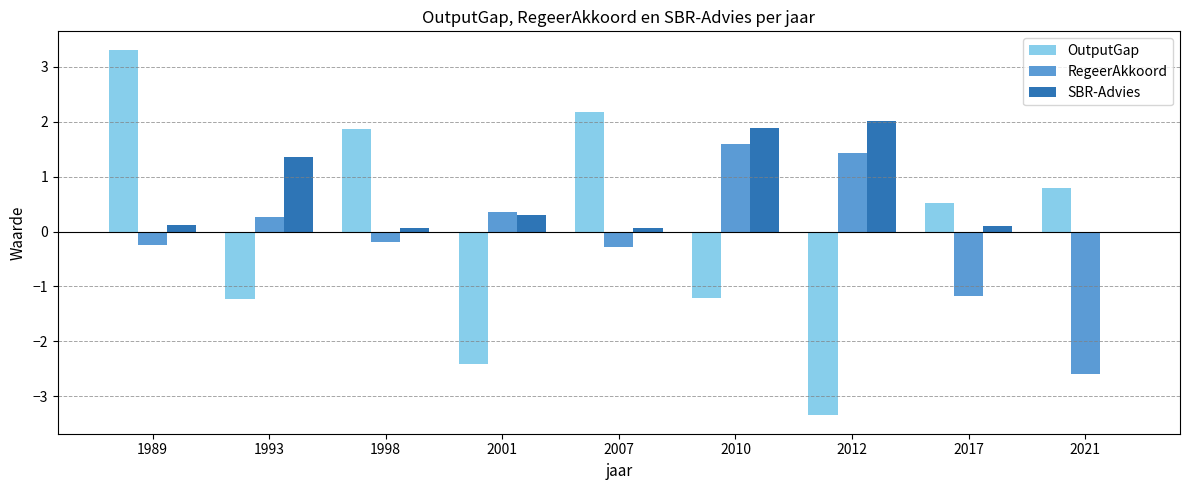

Which category has the highest value in the RegeerAkkoord series?

2010